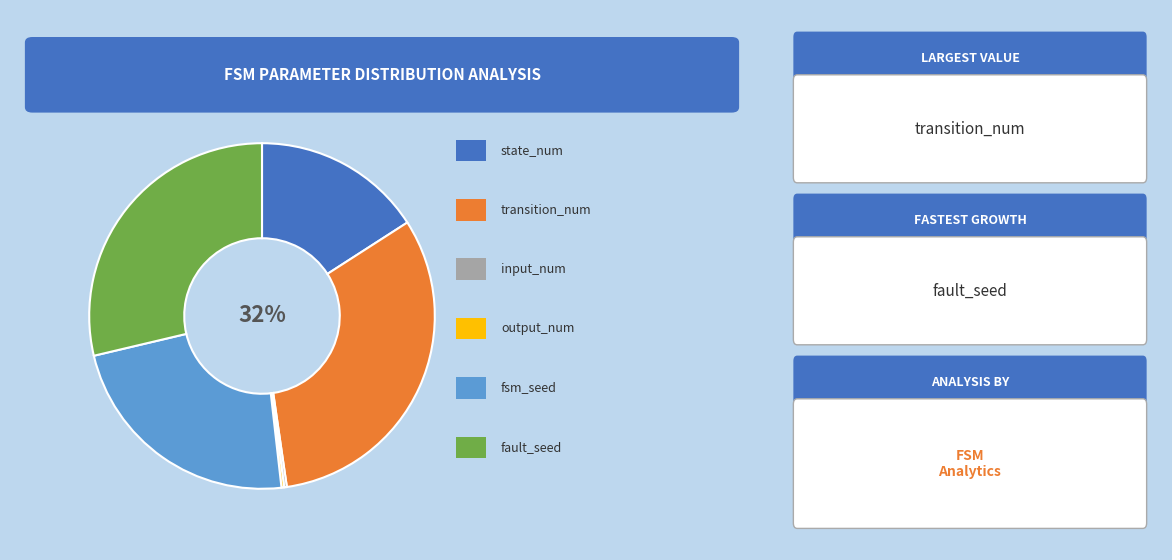

Is there a majority slice in this chart?

No